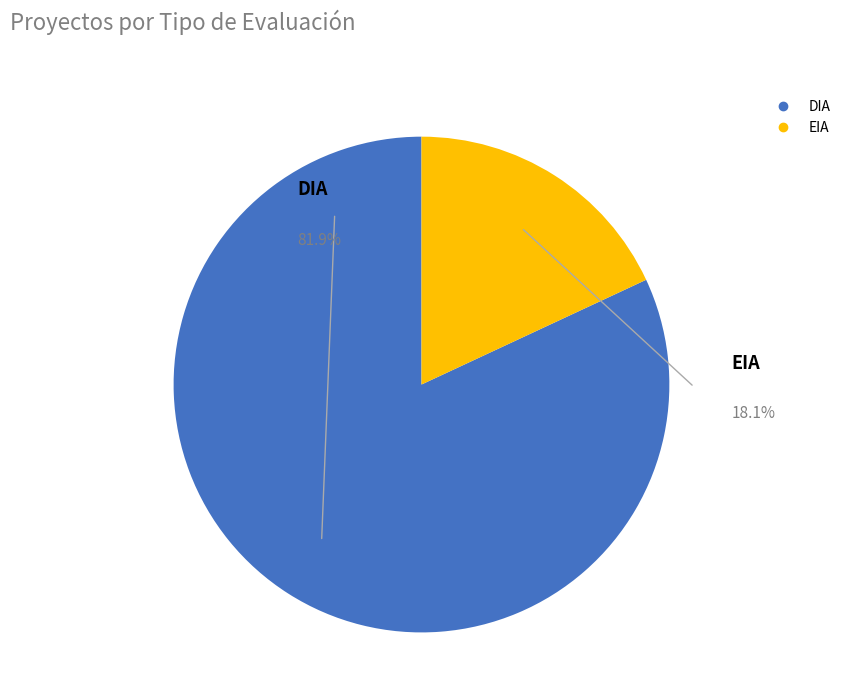

Which has a higher value, DIA or EIA?

DIA